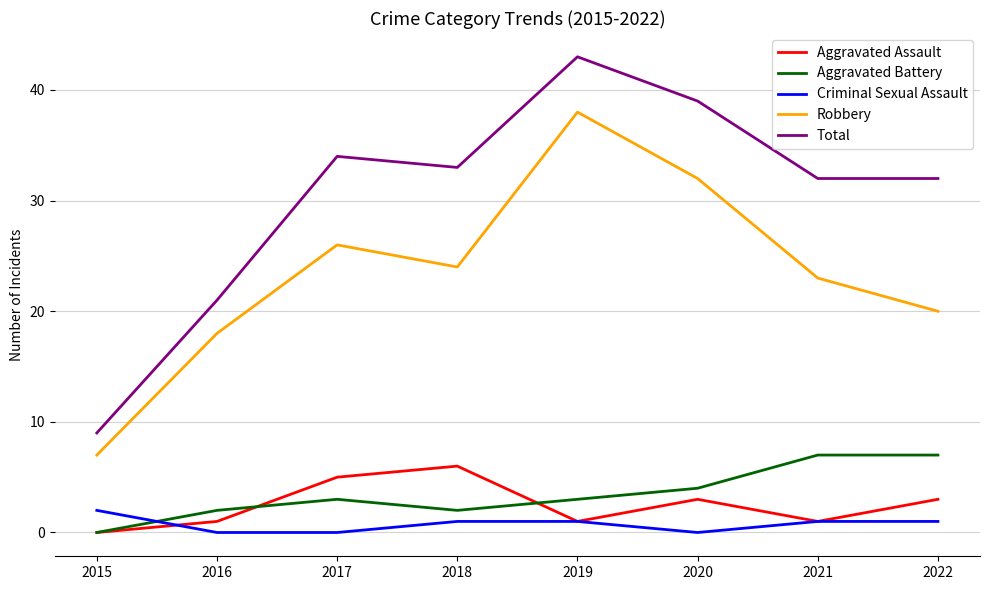

Reading left to right, extract all data points from this chart.

Aggravated Assault: 2015=0	2016=1	2017=5	2018=6	2019=1	2020=3	2021=1	2022=3
Aggravated Battery: 2015=0	2016=2	2017=3	2018=2	2019=3	2020=4	2021=7	2022=7
Criminal Sexual Assault: 2015=2	2016=0	2017=0	2018=1	2019=1	2020=0	2021=1	2022=1
Robbery: 2015=7	2016=18	2017=26	2018=24	2019=38	2020=32	2021=23	2022=20
Total: 2015=9	2016=21	2017=34	2018=33	2019=43	2020=39	2021=32	2022=32